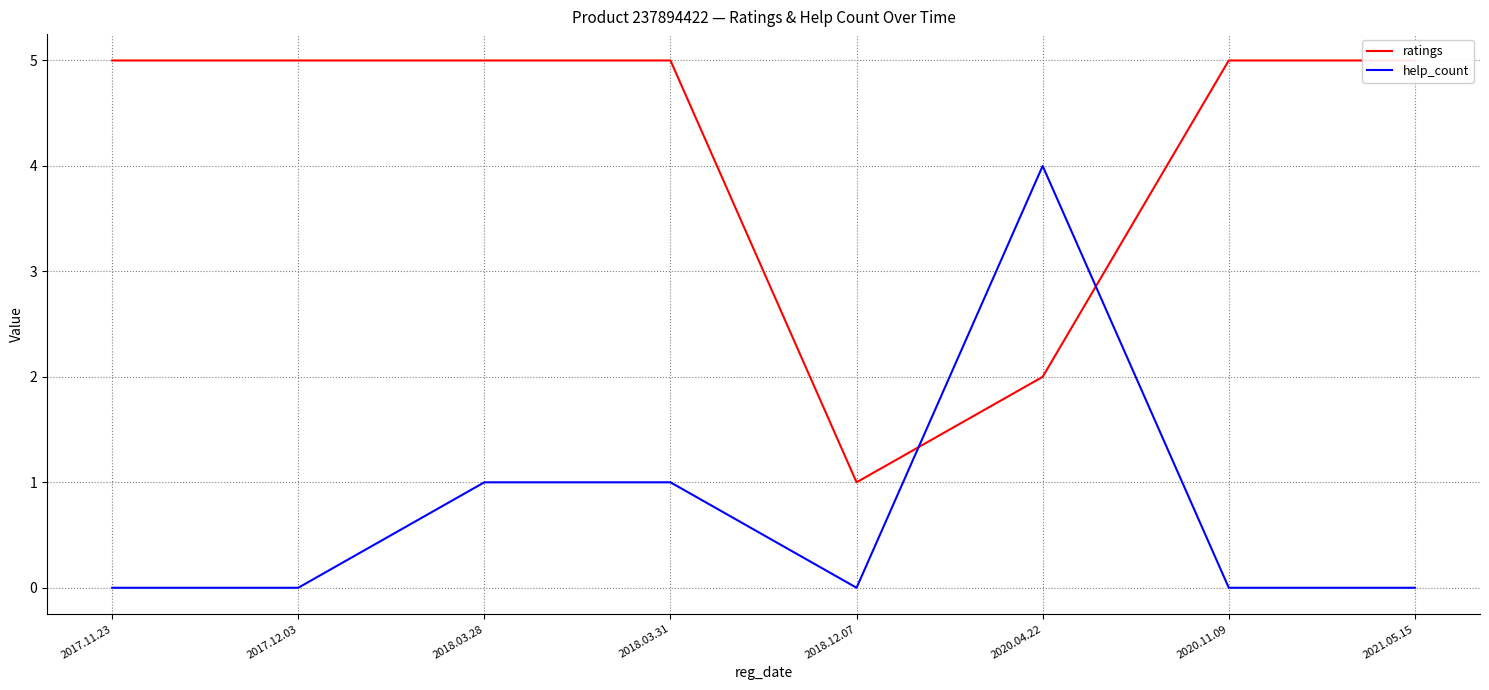

How many interior local peaks does the help_count series have?

1